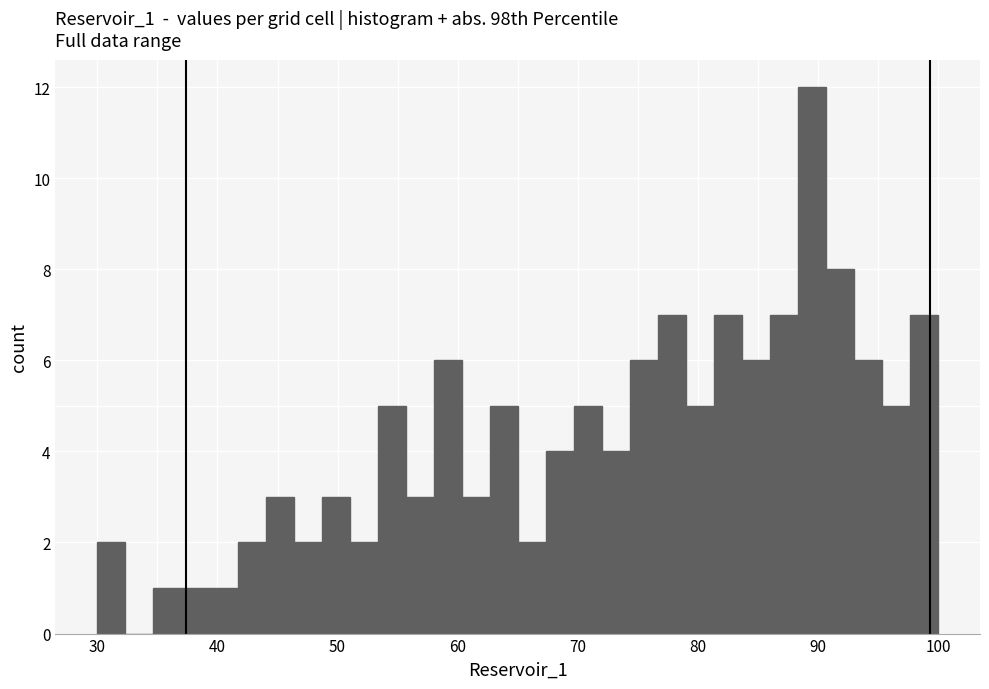

Around what value on the x-axis is the tallest bar? Give the approximate position of its centre, as read against the axis.

90